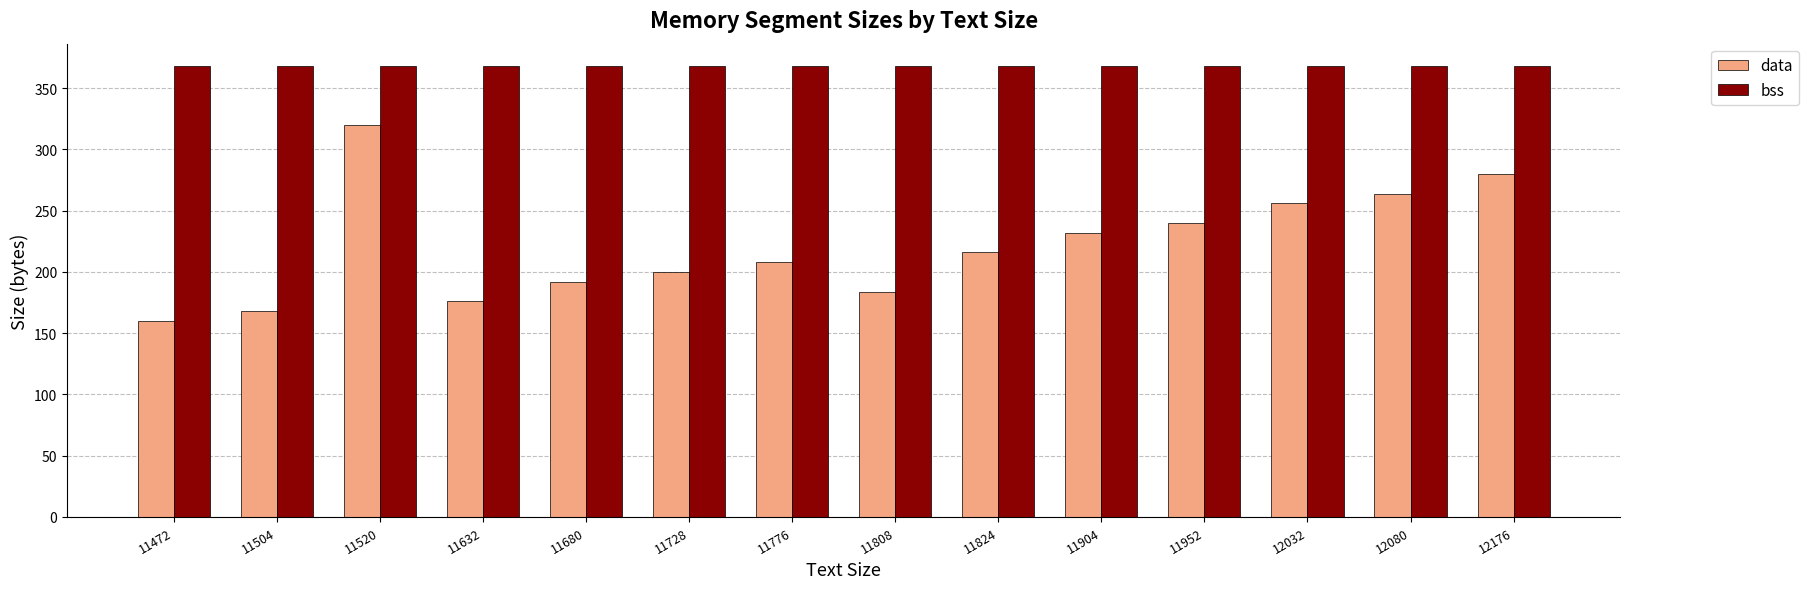

At which category is the sum across all series the highest?

11520